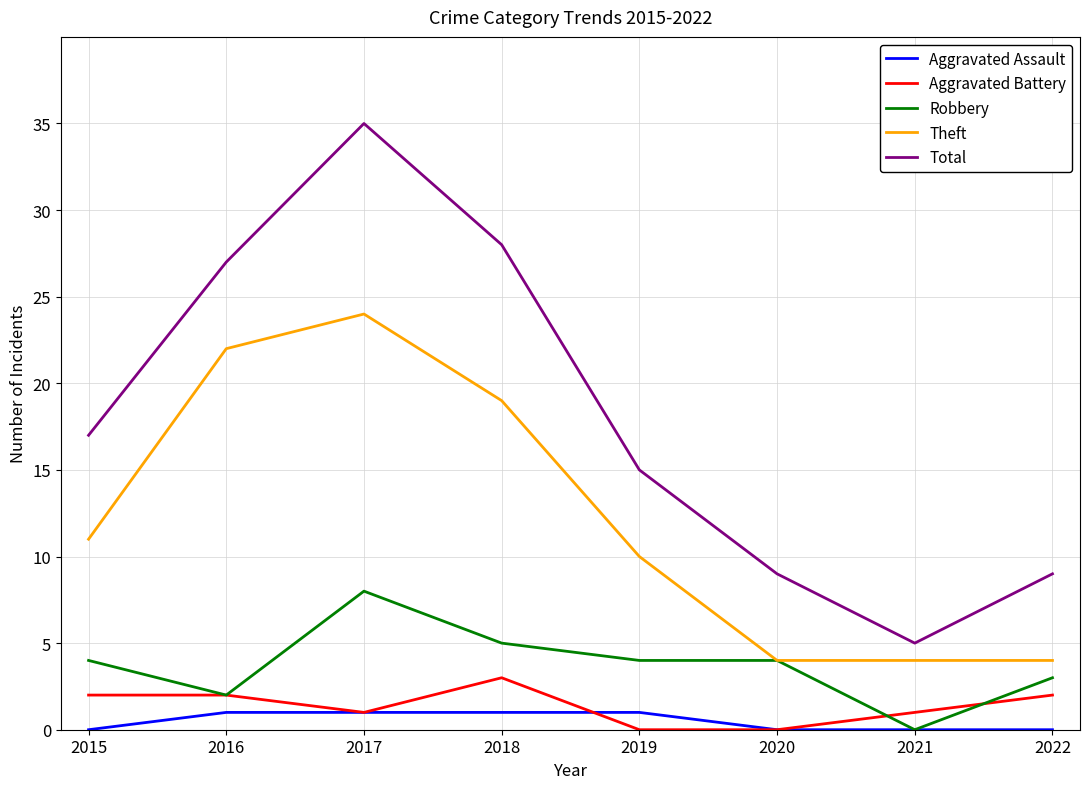

How many distinct data groups are displayed?

5